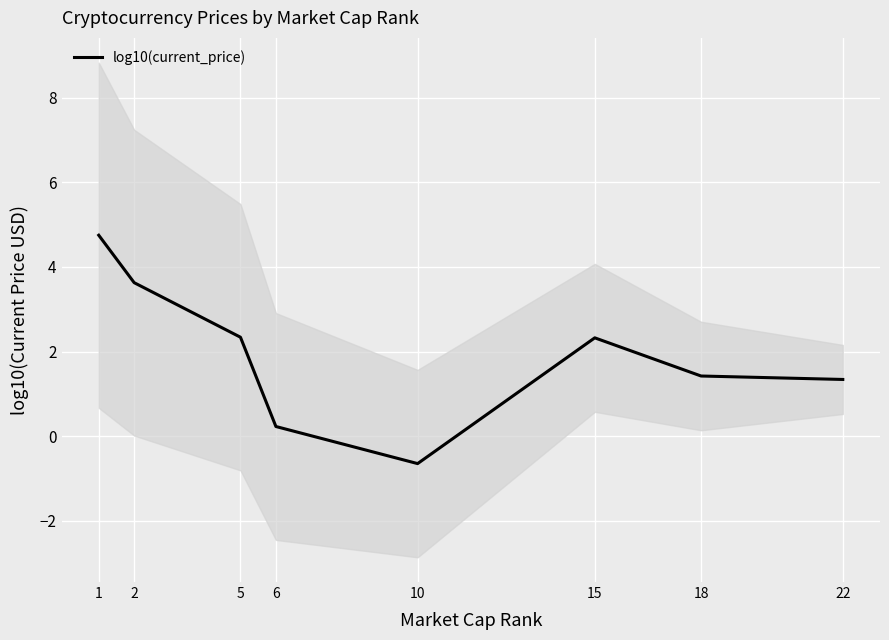

Does the chart display data point markers on the line(s)?

No